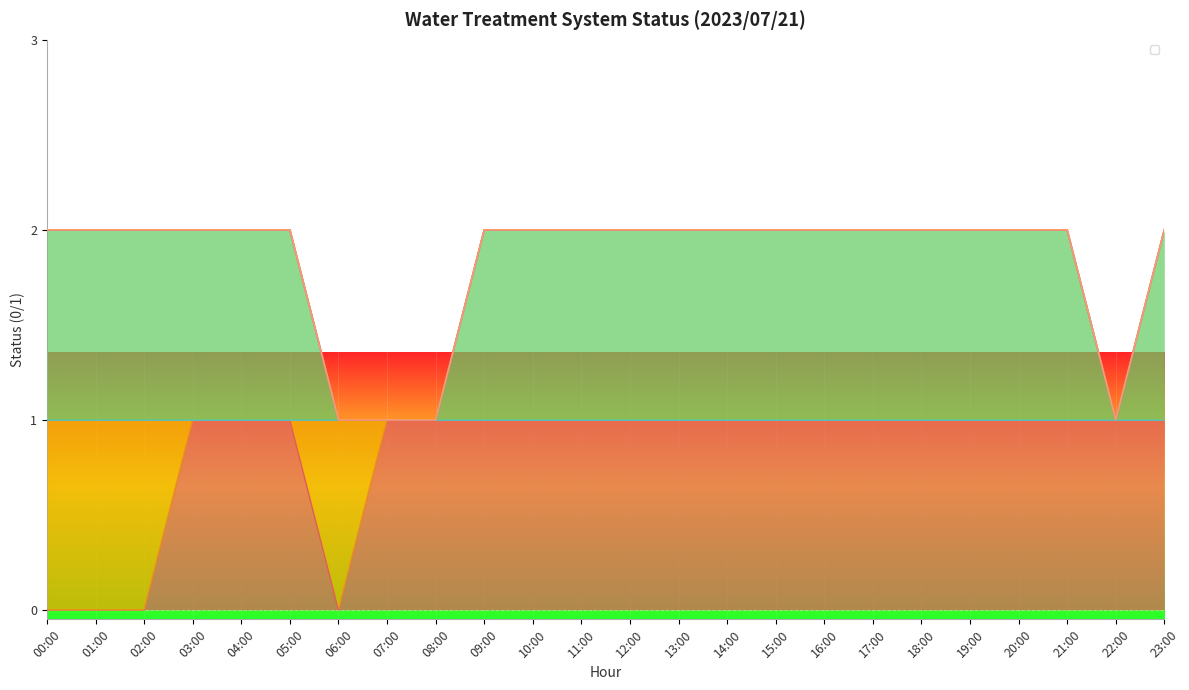

How many data points in _LS2_L_TREATED_WATER_TANK are less than 1?

4